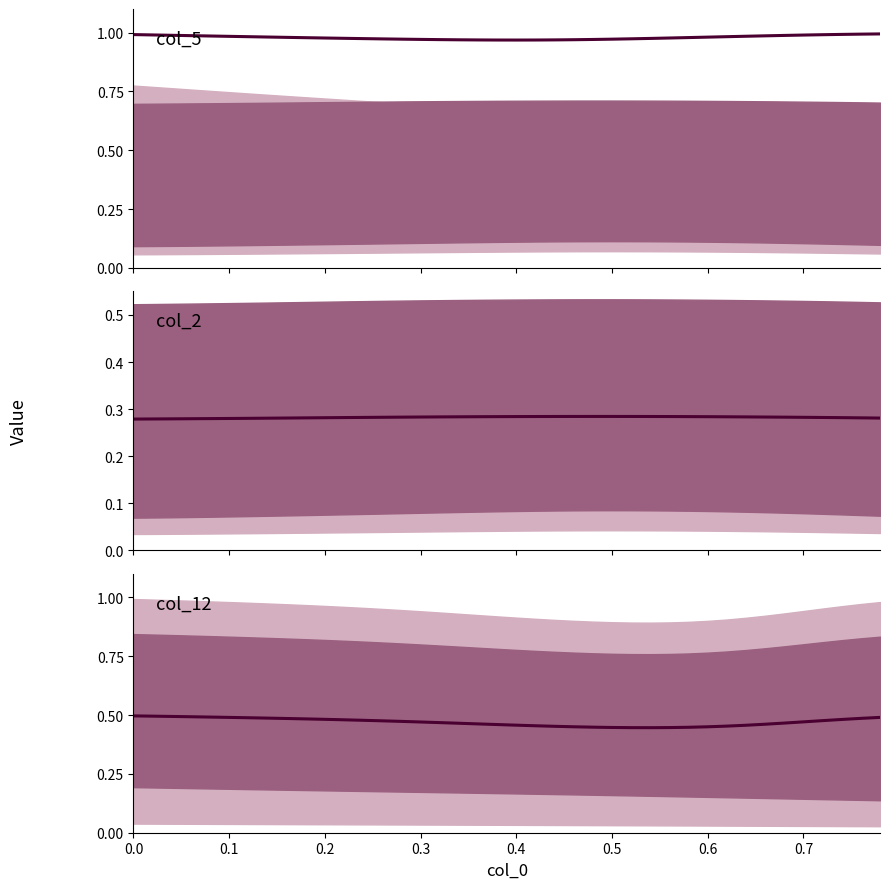

Does the chart have visible grid lines?

No